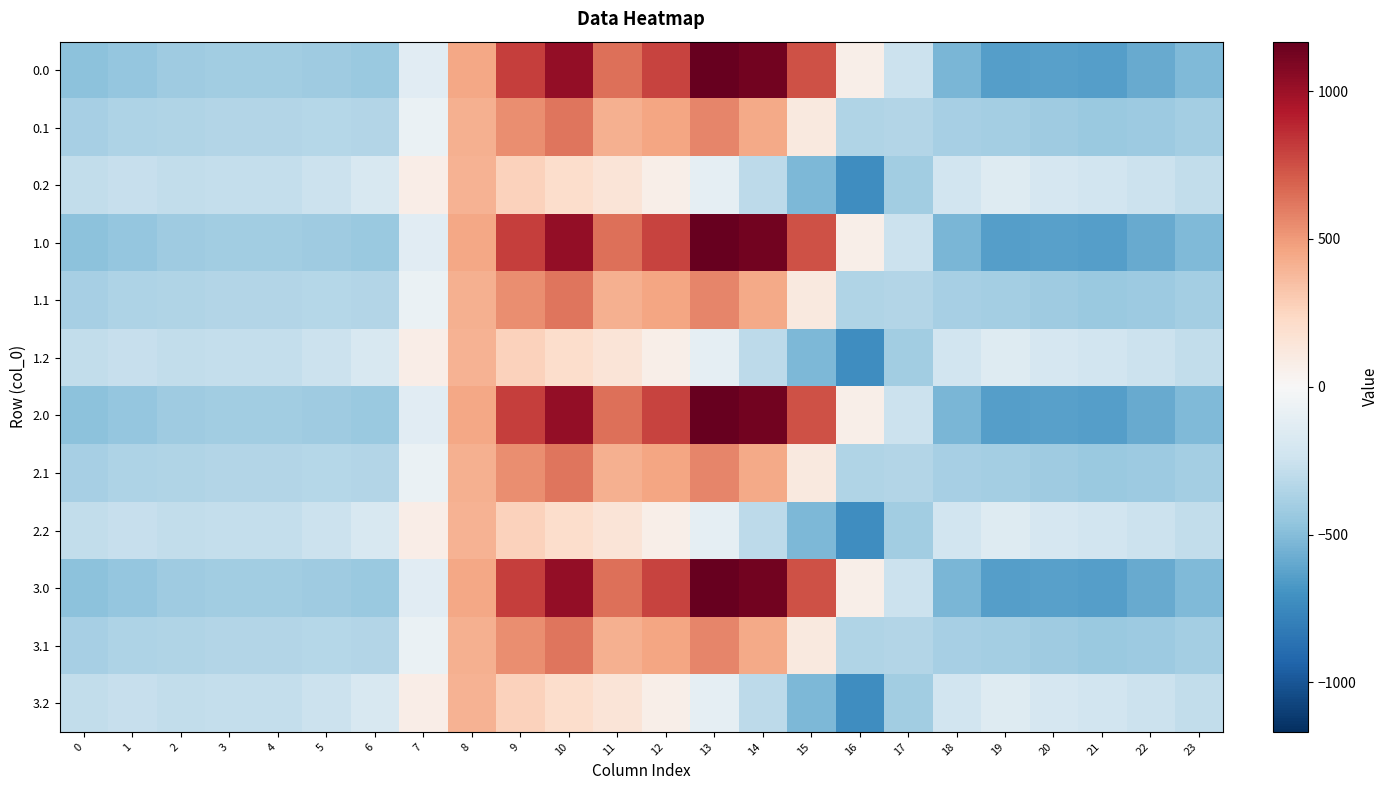

At how many categories does at least one series exceed 270?

8